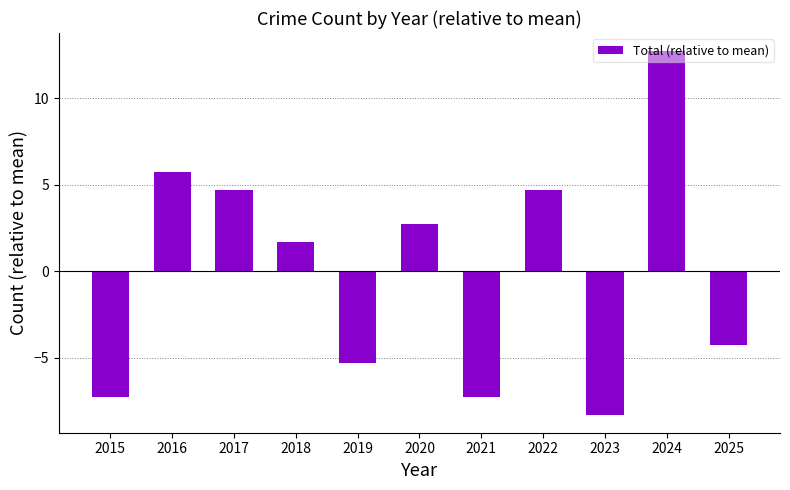

Reading left to right, list all the values displayed in this chart.

-7.3	5.7	4.7	1.7	-5.3	2.7	-7.3	4.7	-8.3	12.7	-4.3